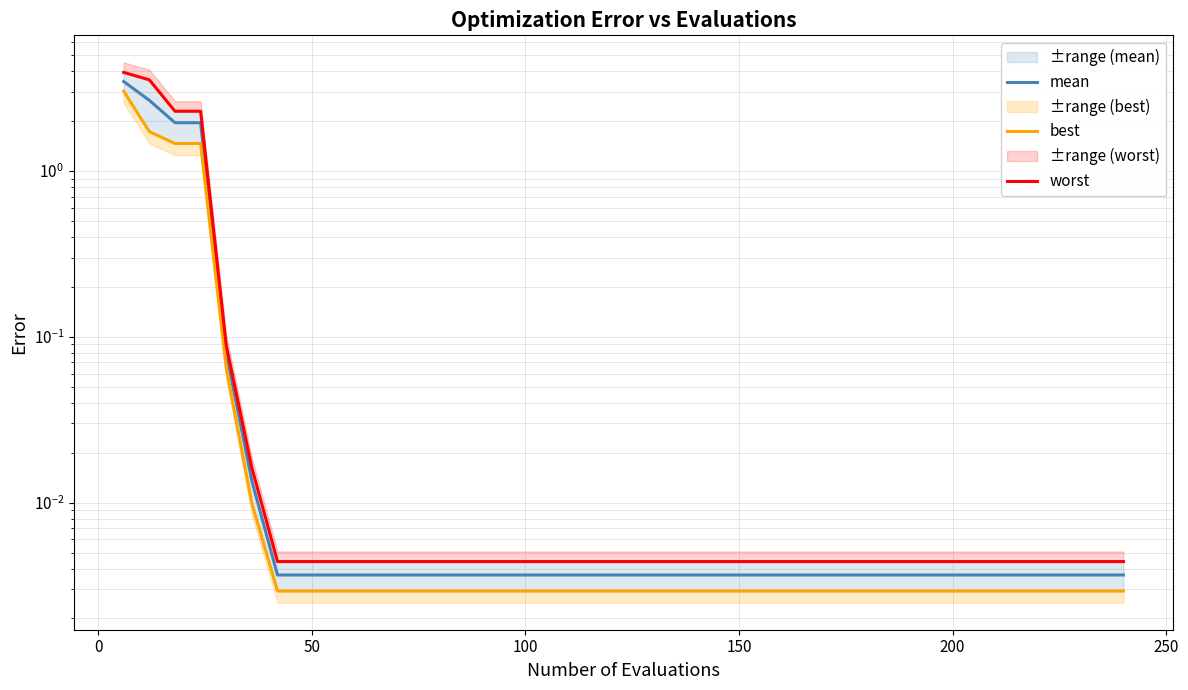

True or false: best and worst cross at least once.

False